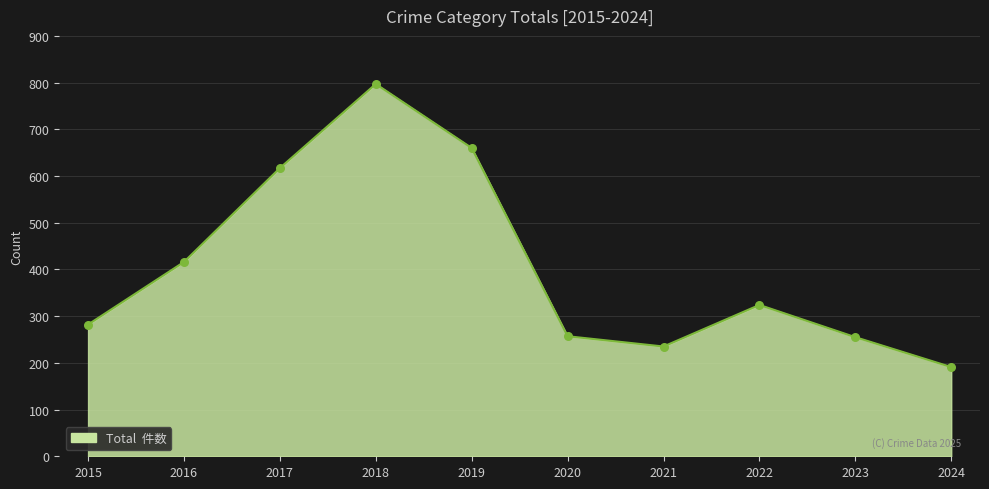

Between 2024 and 2015, which is larger?

2015